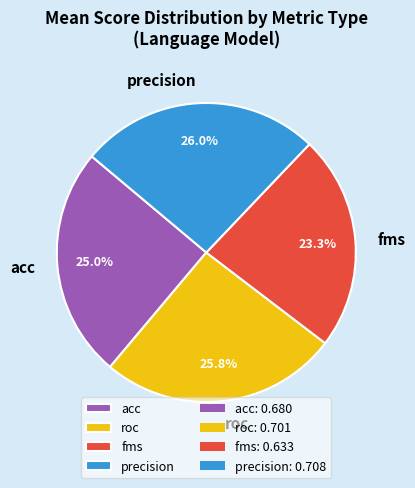

To the nearest percent, what percentage of the pie is acc?

25%